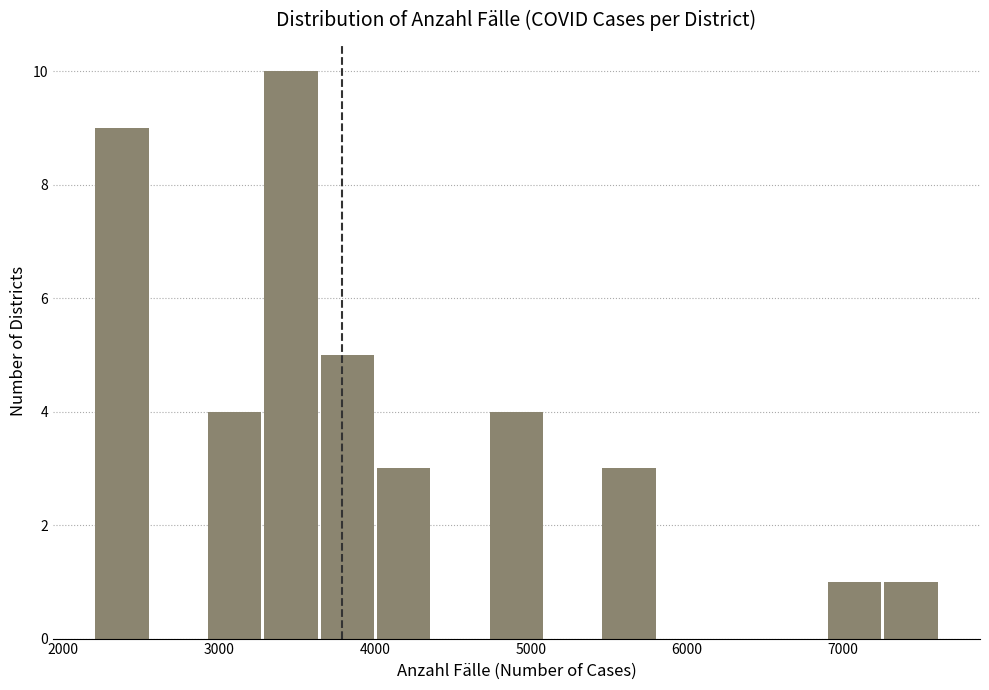

Around what value on the x-axis is the tallest bar? Give the approximate position of its centre, as read against the axis.

3500